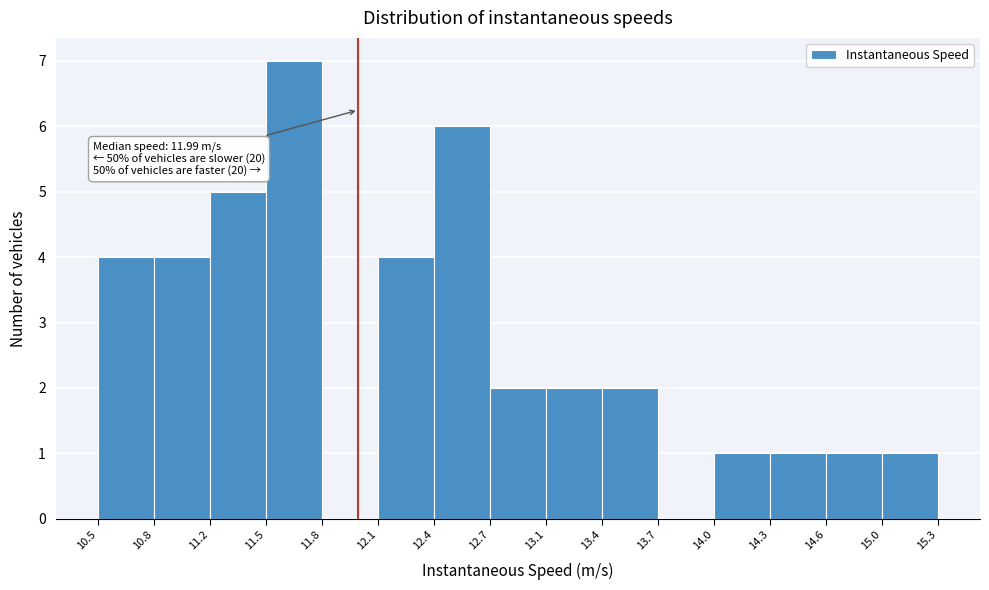

Which range on the x-axis has the tallest bar?

11.5 to 11.8